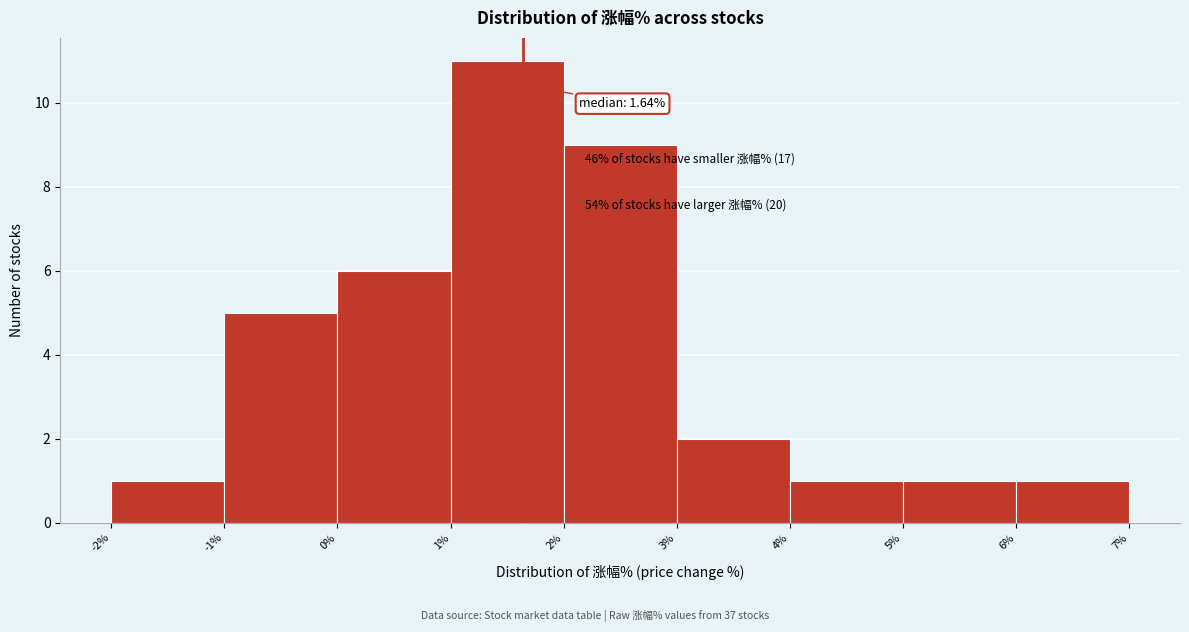

Over which range of the x-axis is the bar tallest?

1% to 2%